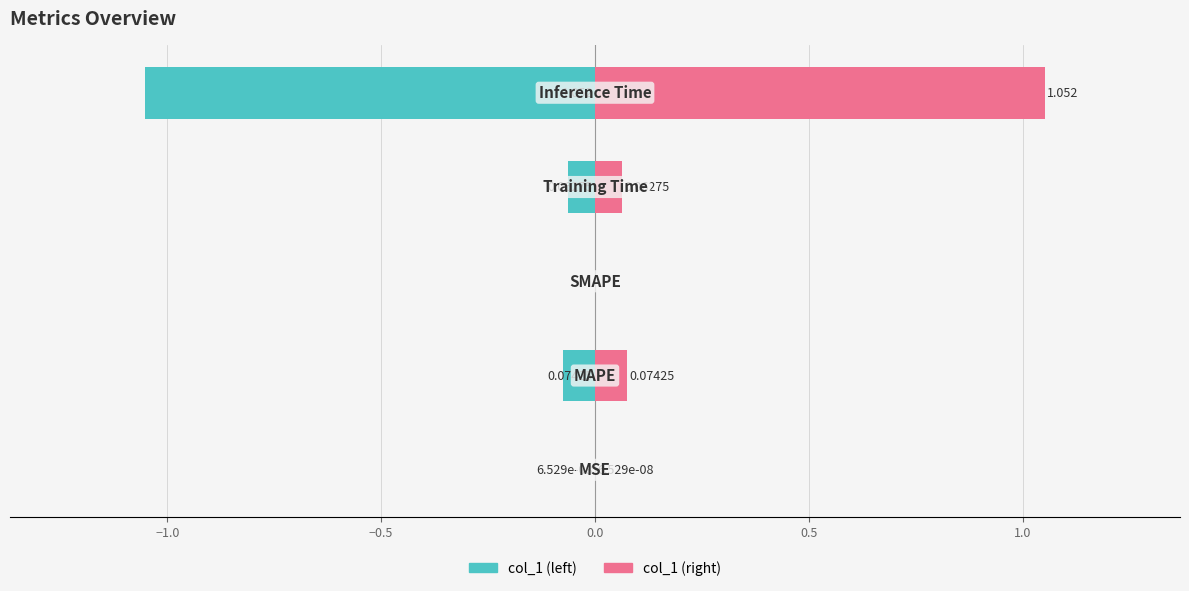

What is the highest value of the col_1 (right) series?

1.1